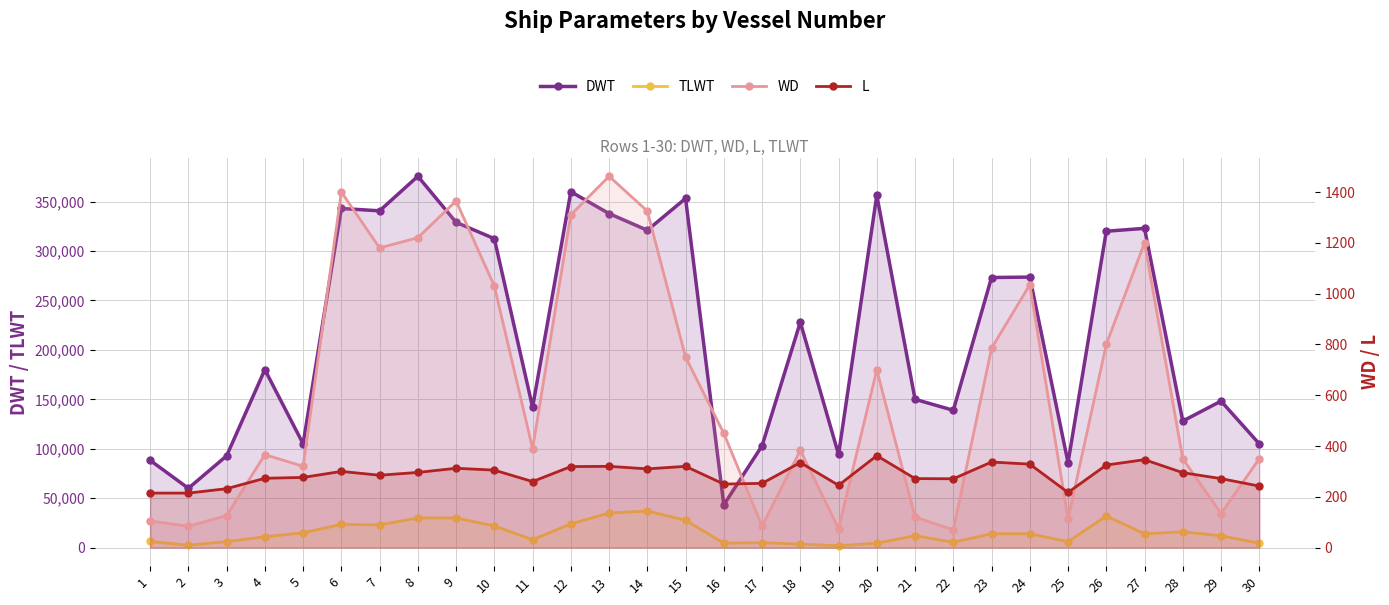

What is the value of the TLWT point at the 20th from the left?

4500.0